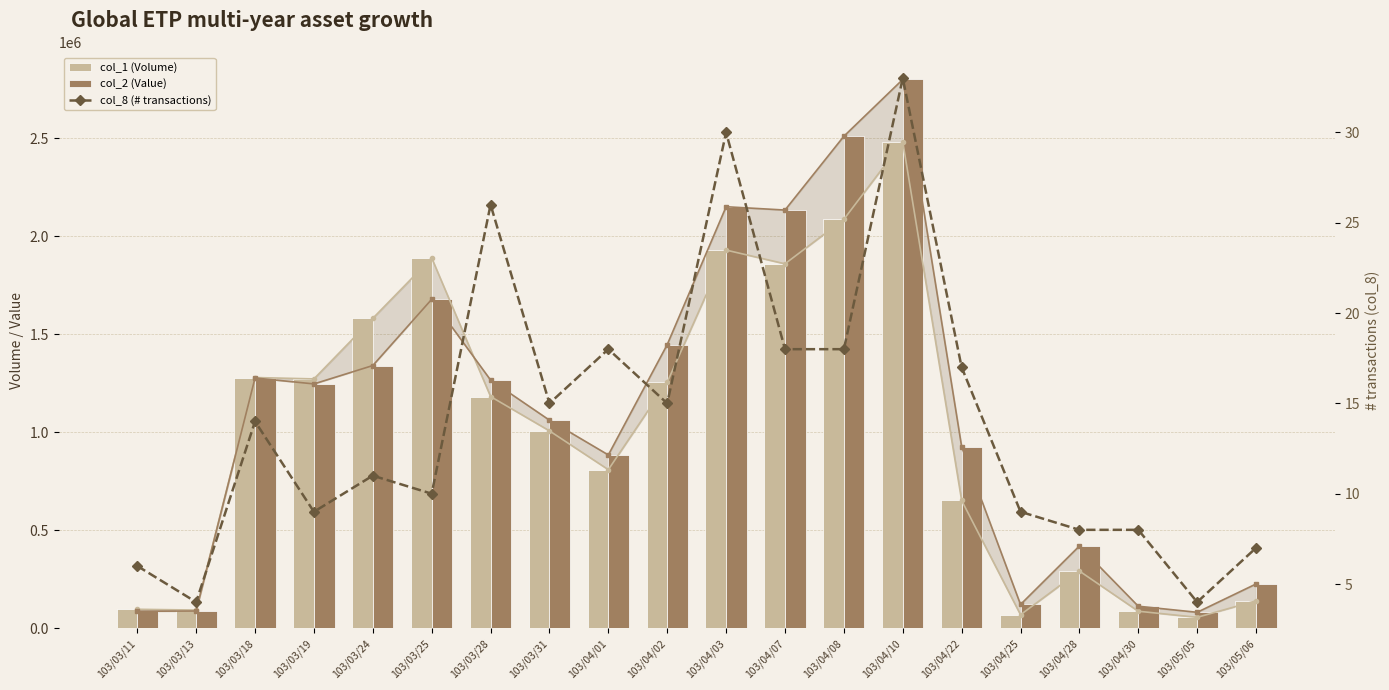

At which label does col_1 (Volume) reach its peak?

103/04/10